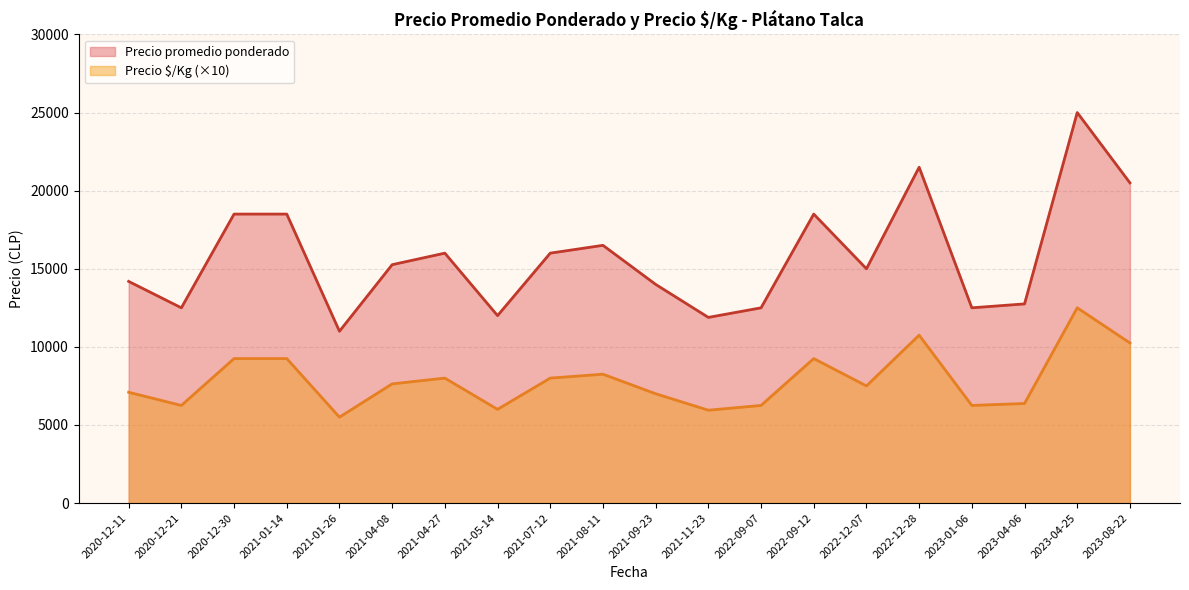

True or false: Precio promedio ponderado and Precio $/Kg intersect in this chart.

False